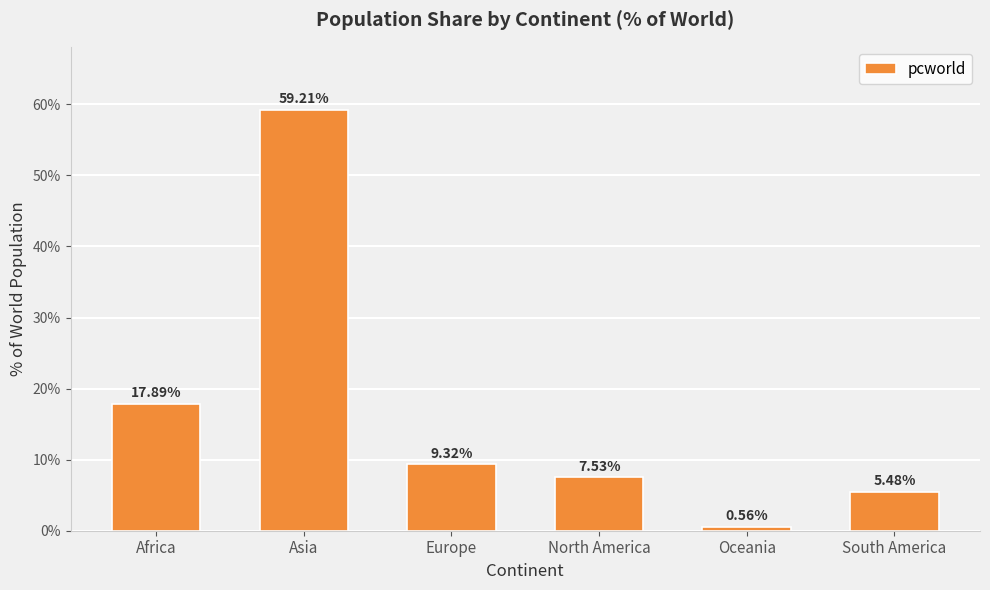

Which has a higher value, Europe or Oceania?

Europe